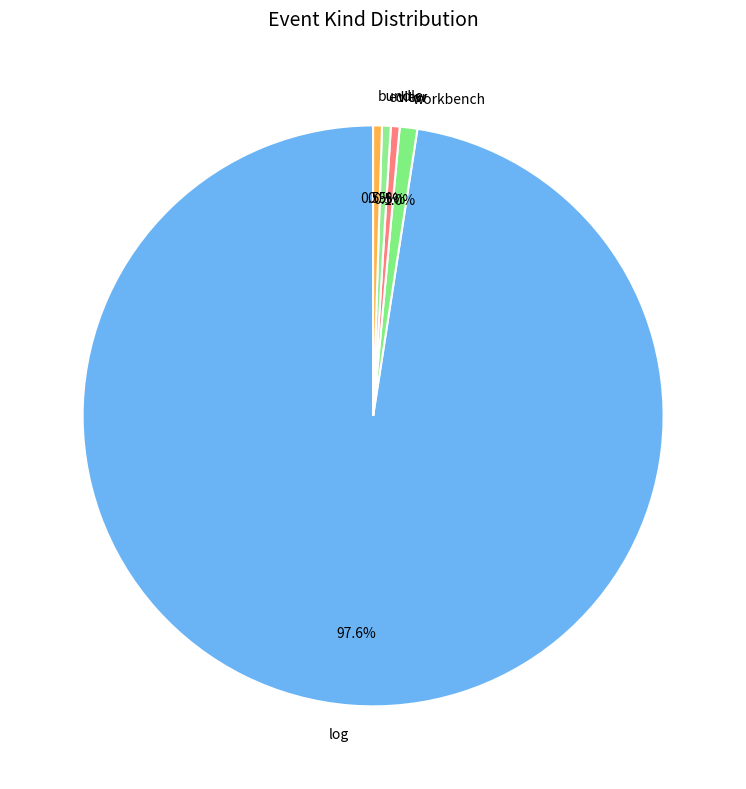

Between editor and log, which is larger?

log